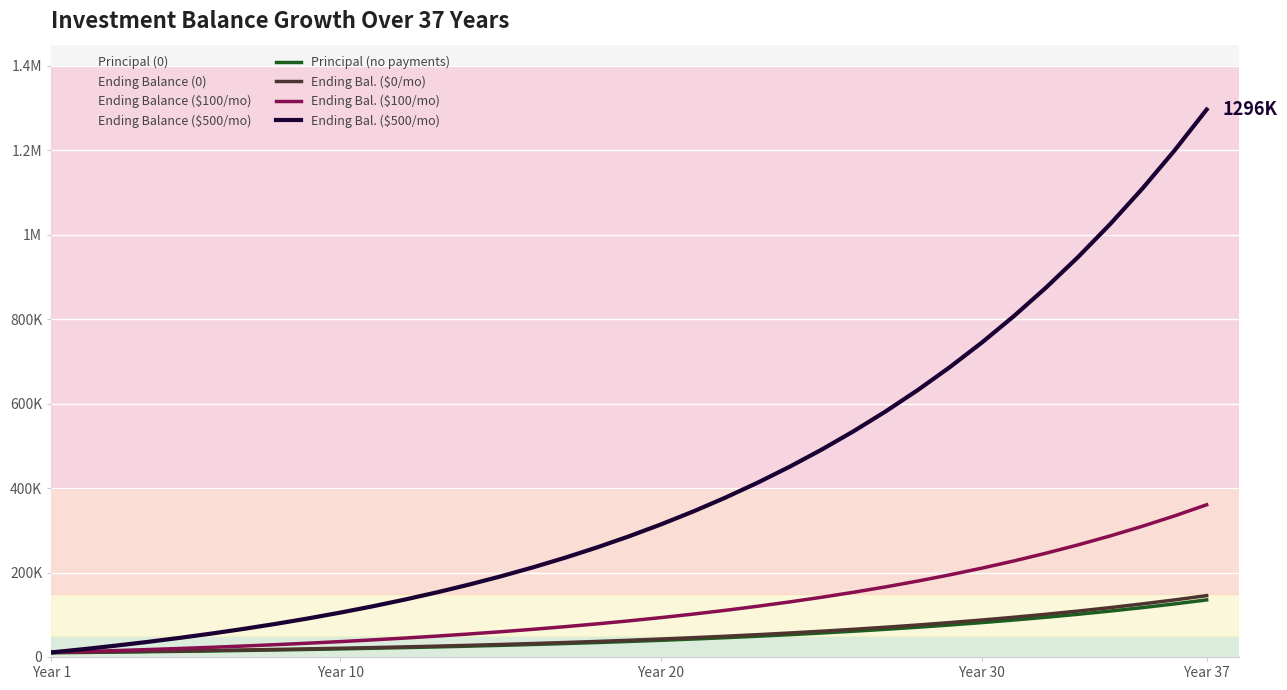

Does the chart display data point markers on the line(s)?

No